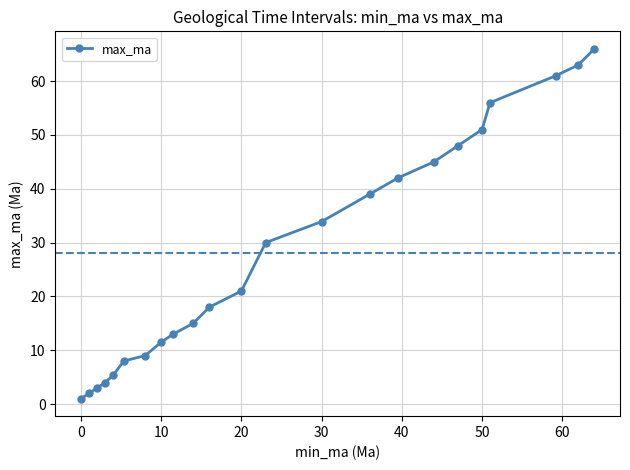

How many data points are less than 21?

11